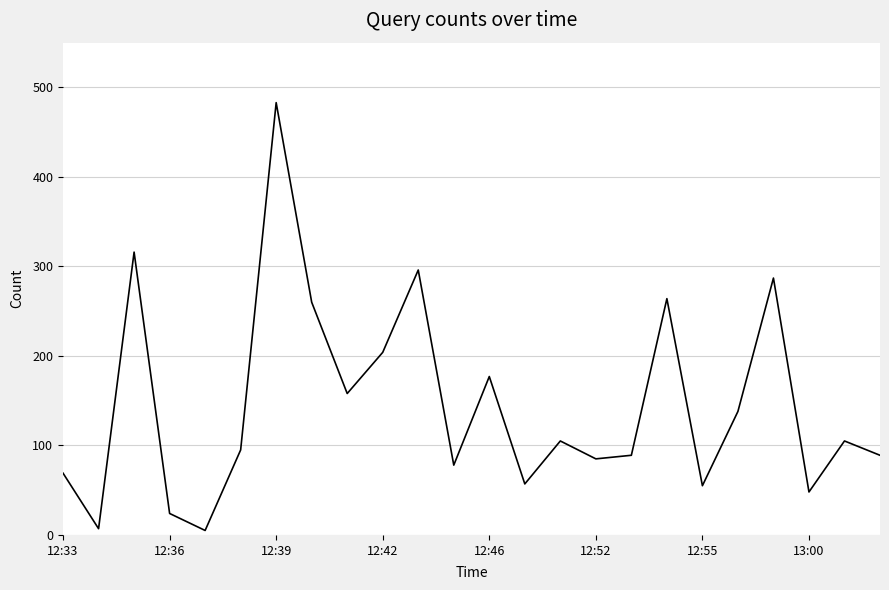

What is the greatest value displayed?

483